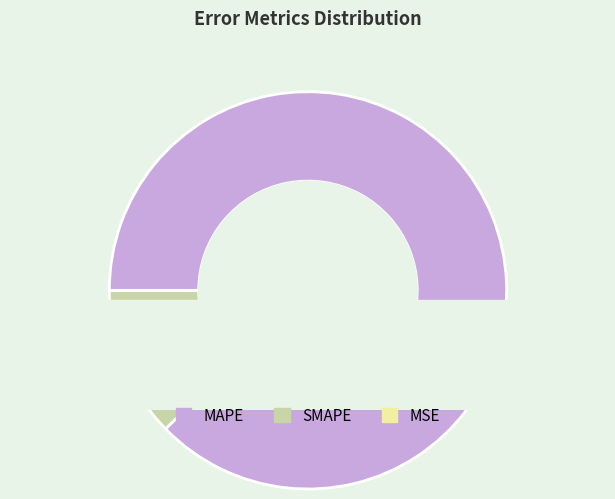

How many segments does this pie chart have?

3